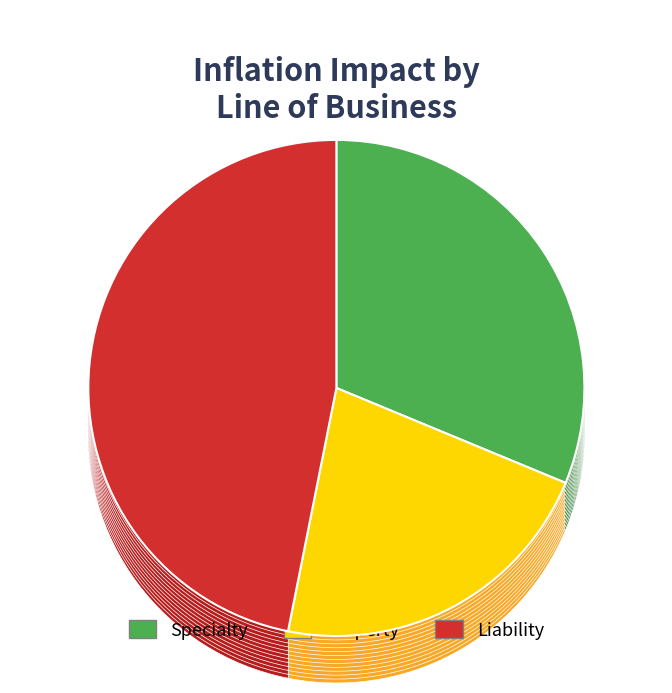

Rank the categories by value from lowest to highest.

Property, Specialty, Liability